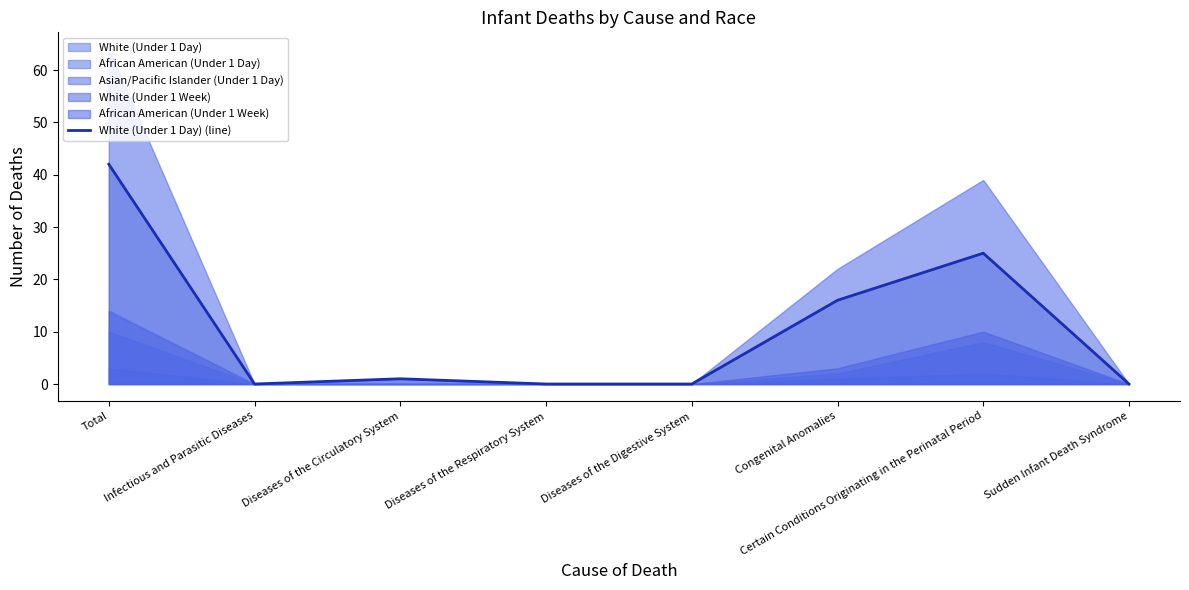

Reading right to left, what are all the values shown in this chart?

0	25	16	0	0	1	0	42